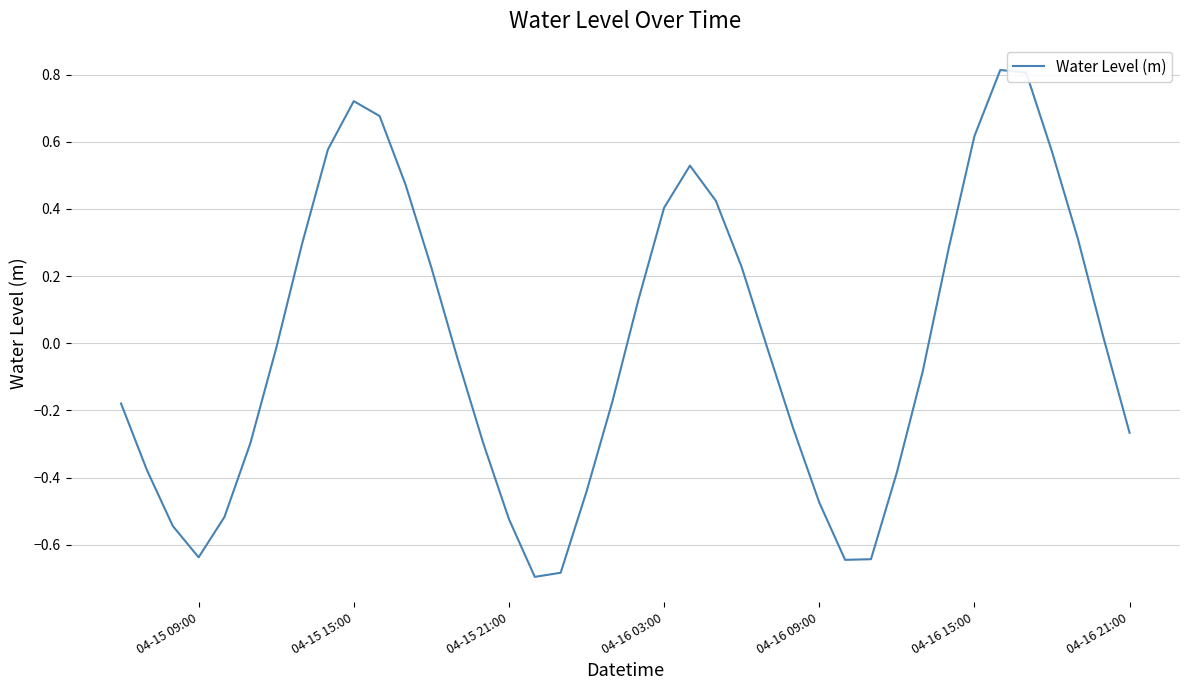

What is the minimum value shown in the chart?

-0.7